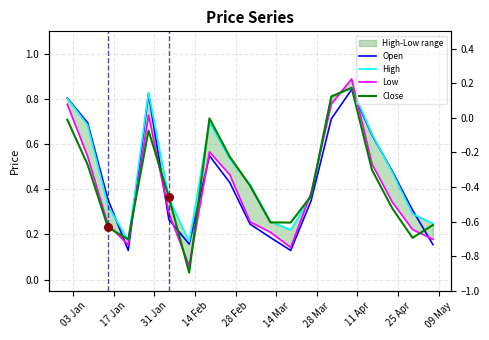

At how many categories does at least one series exceed 0?

19